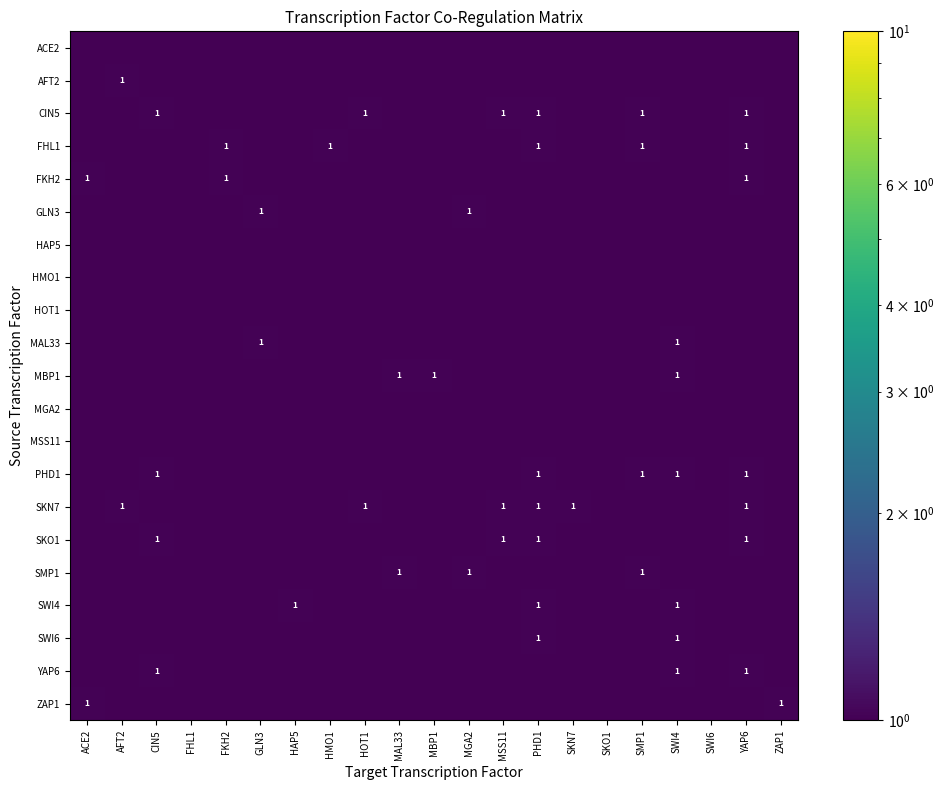

Rank the series by their maximum value, from lowest to highest.

ACE2, HAP5, HMO1, HOT1, MGA2, MSS11, AFT2, CIN5, FHL1, FKH2, GLN3, MAL33, MBP1, PHD1, SKN7, SKO1, SMP1, SWI4, SWI6, YAP6, ZAP1